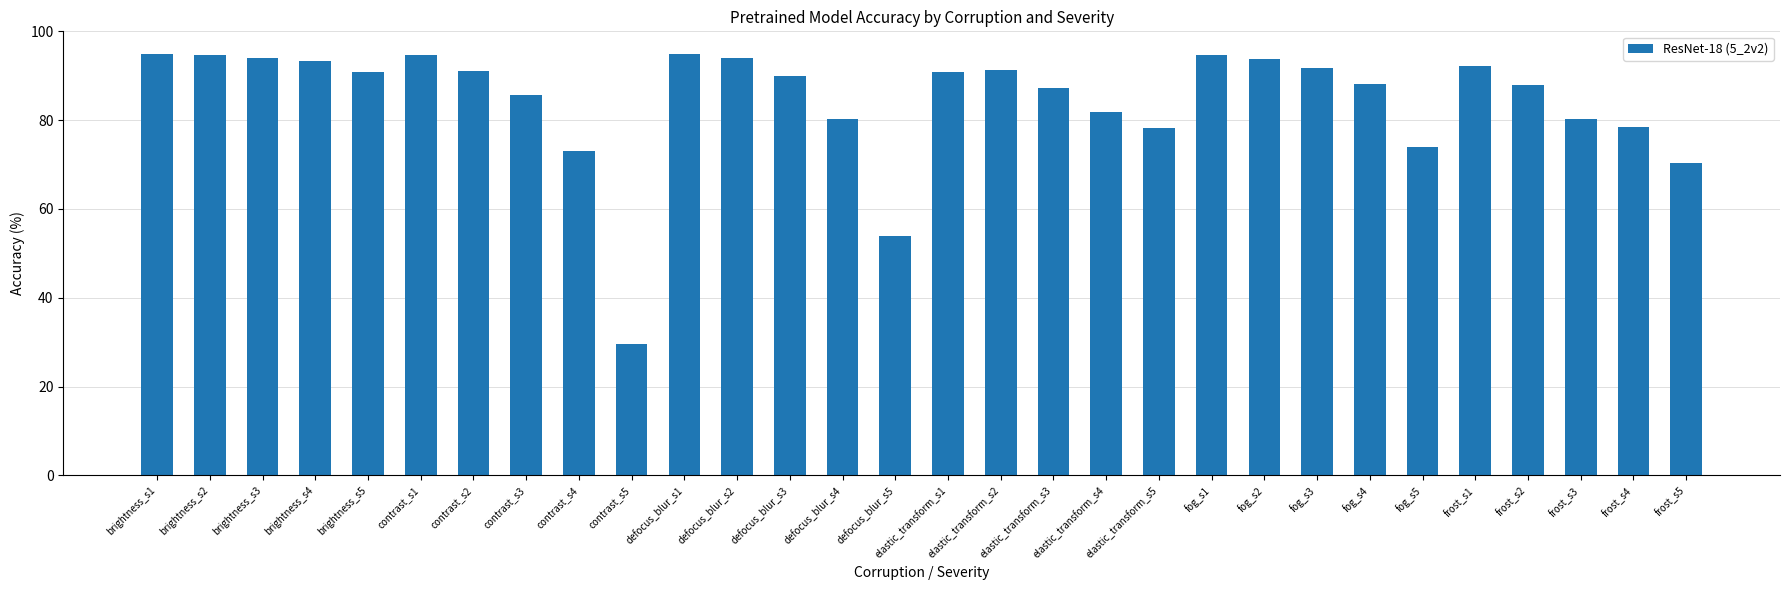

Count the number of categories in the chart.

30